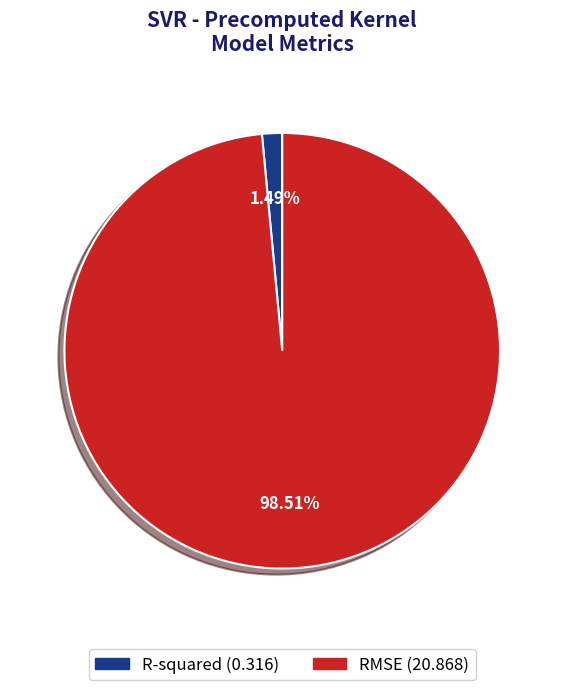

How many slices are in this pie chart?

2